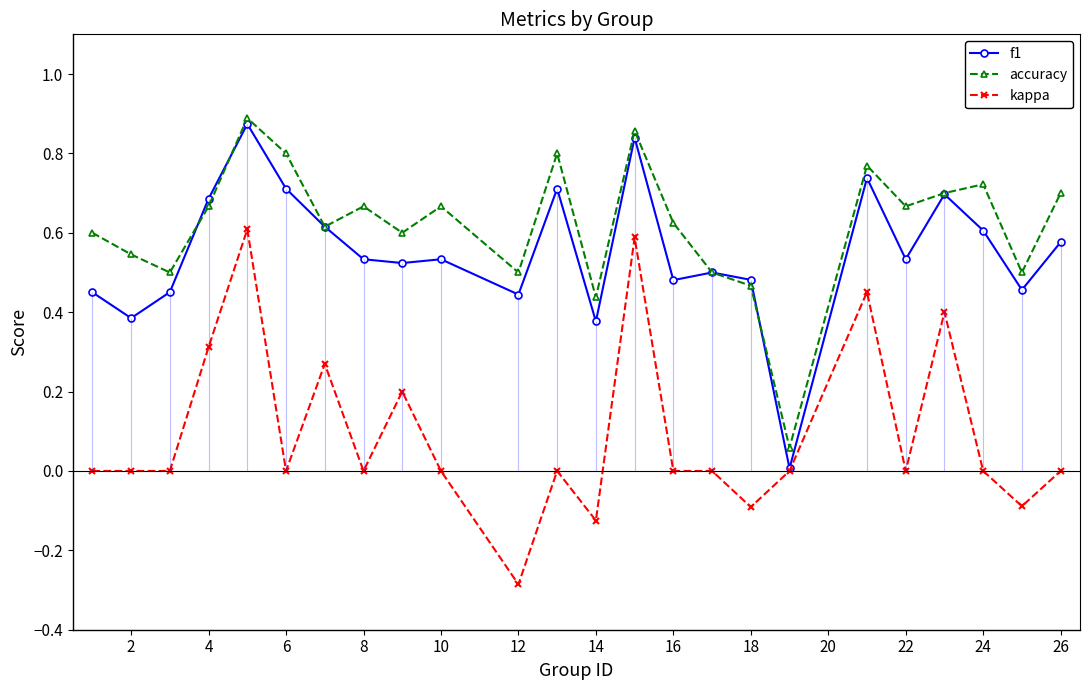

Is it true that accuracy equals 0.2 at 14?

False